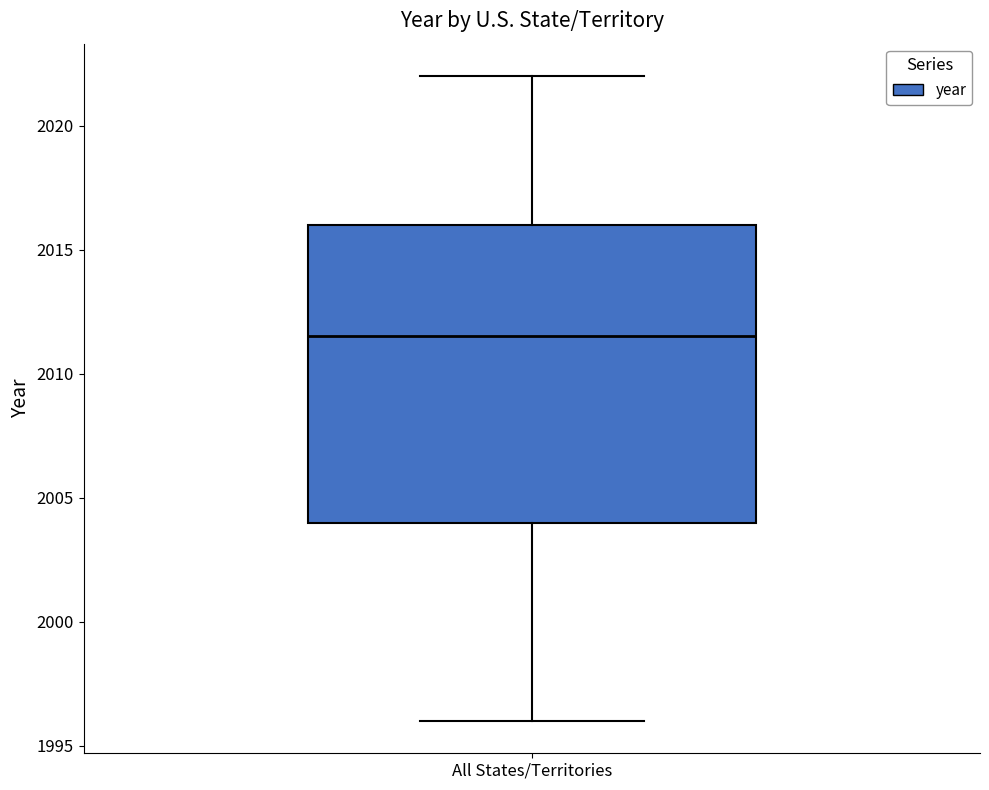

Read this box plot against the y-axis: the position of the median line, the range covered by the box, and the ends of both whiskers. The values are not printed on the chart, so give them approximately, as read against the axis.

median 2011.5, box 2004.0 to 2016.0, whiskers 1996.0 to 2022.0